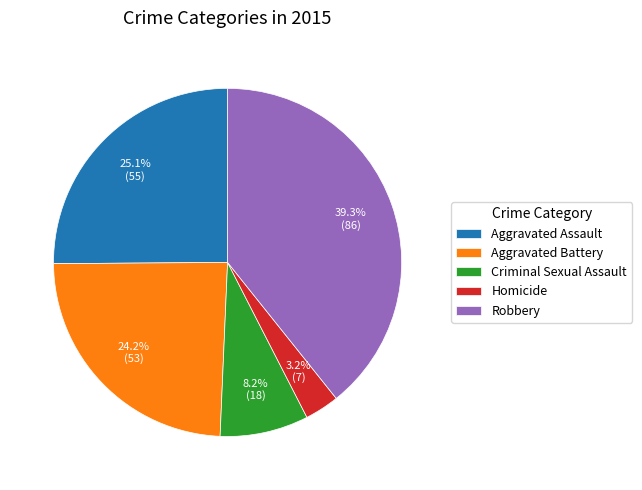

Which category has the smallest portion of the pie?

Homicide